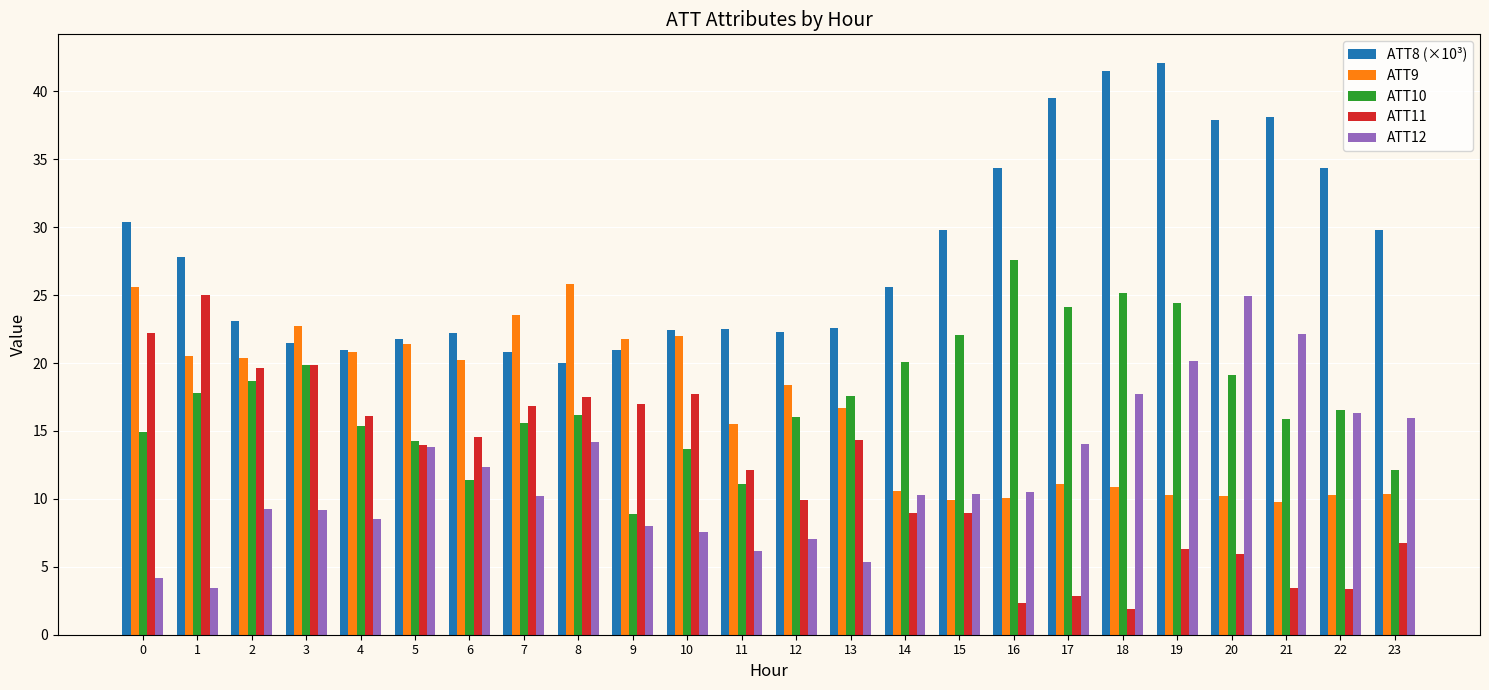

What is the sum of the ATT10 values at 5 and 4?

29.6